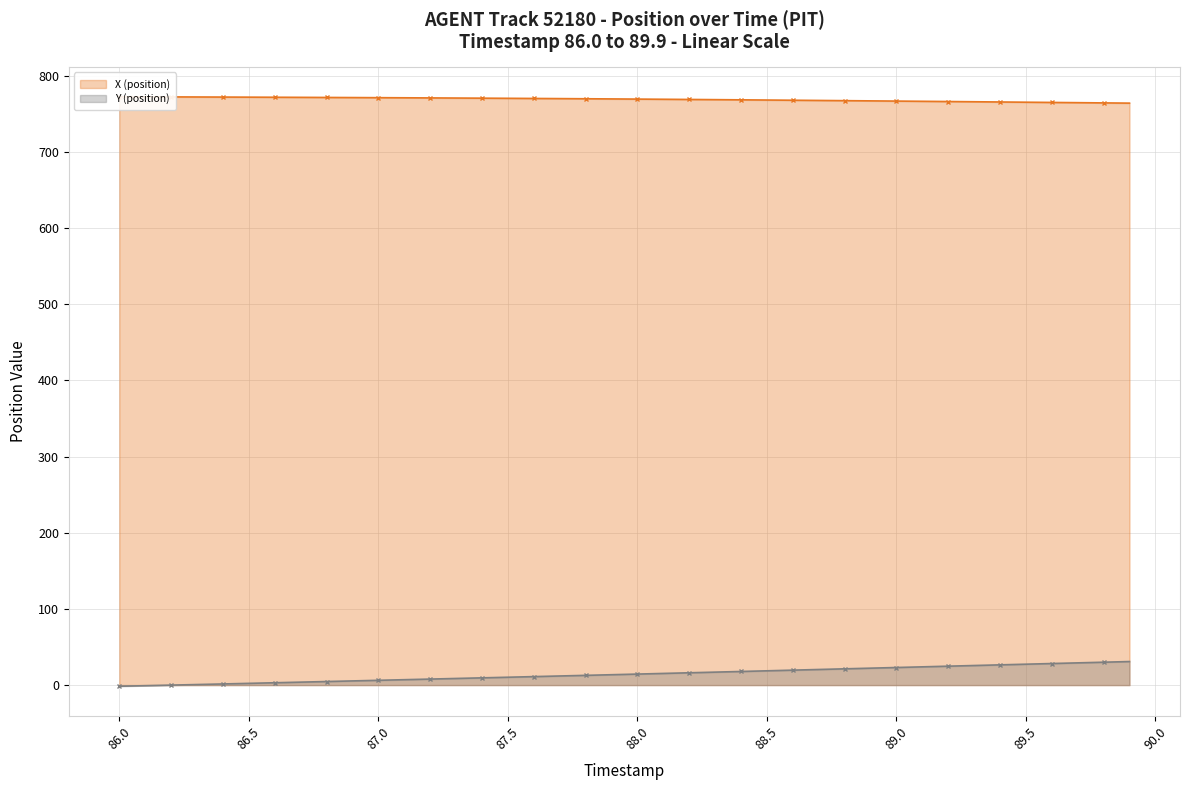

What is the highest value of the Y (position) series?

30.9